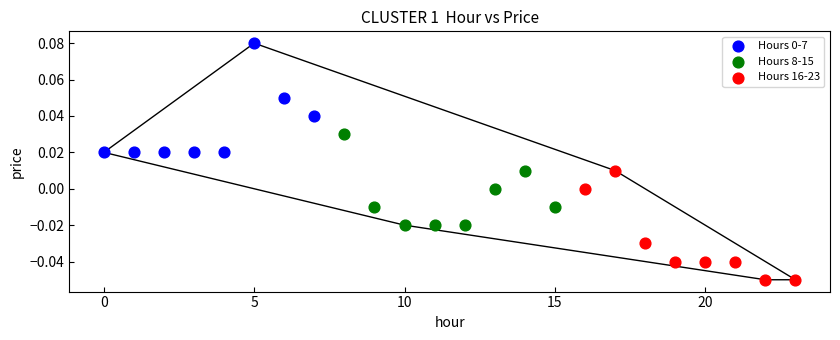

Which series reaches the minimum Y coordinate?

Hours 16-23